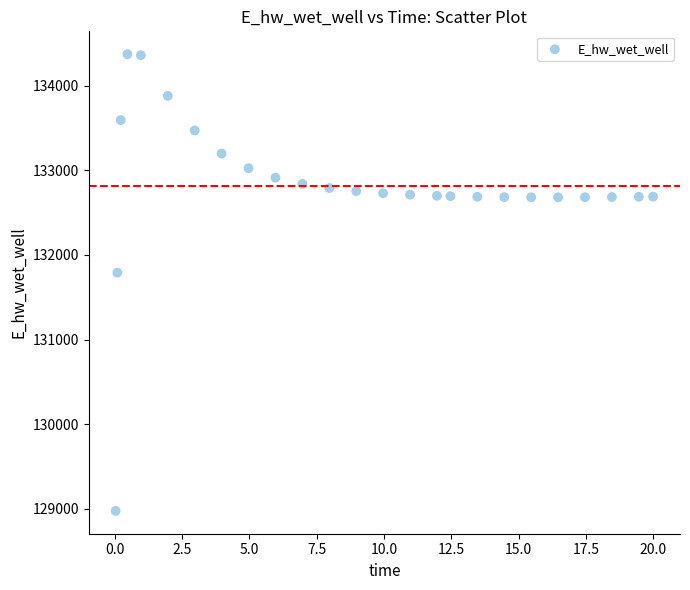

What Y value in the scatter plot is closest to 131674?

131791.3